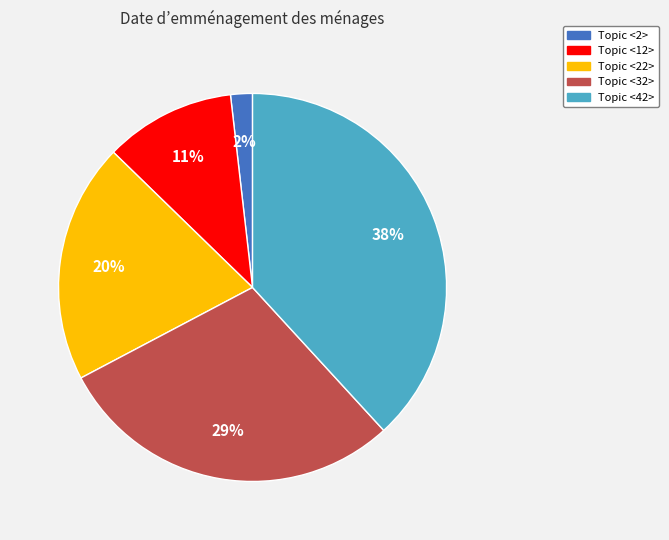

Is Topic <42> the majority of the pie?

No